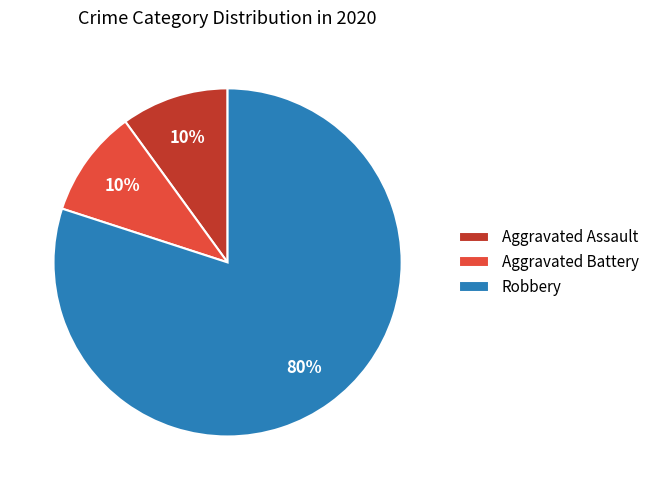

Which slice represents more than half of the pie?

Robbery